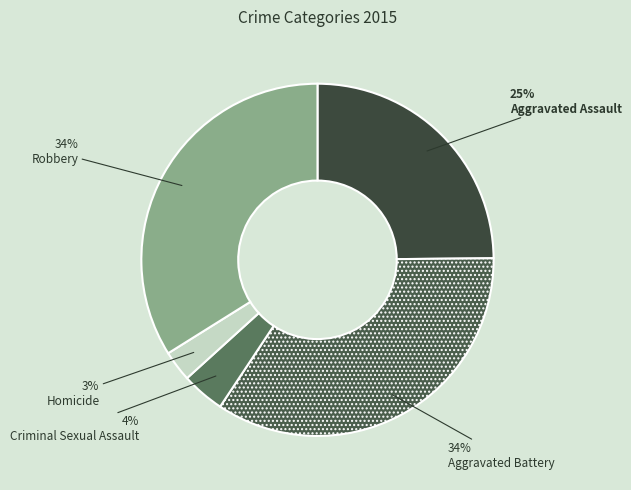

The Aggravated Assault slice represents 33% of the pie. True or false?

False